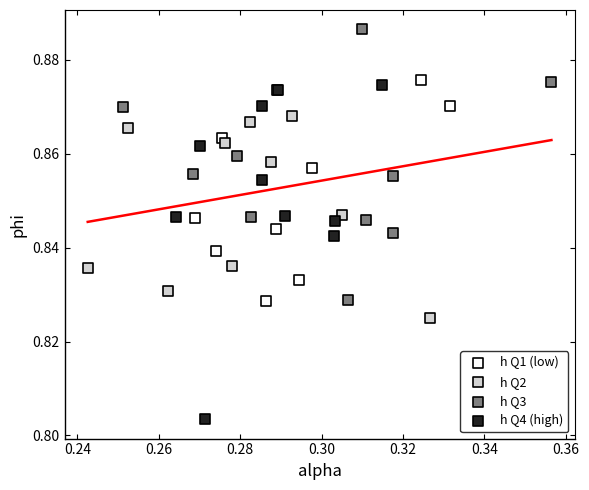

What are all the series names shown in the legend?

h Q1 (low), h Q2, h Q3, h Q4 (high)